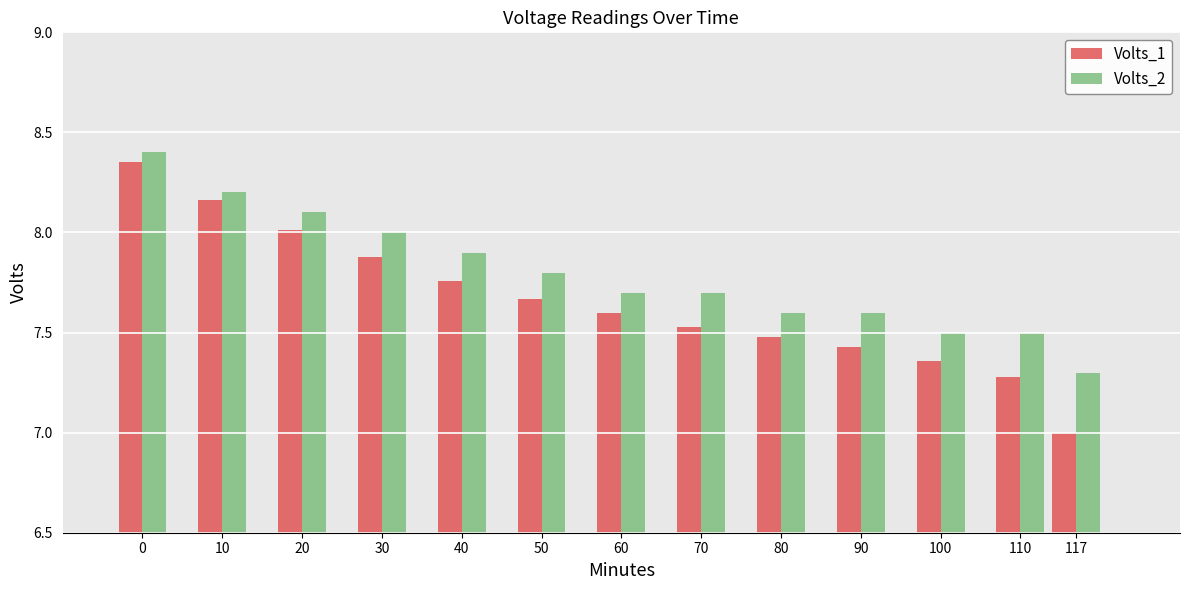

Which label corresponds to the smallest value in the chart?

117